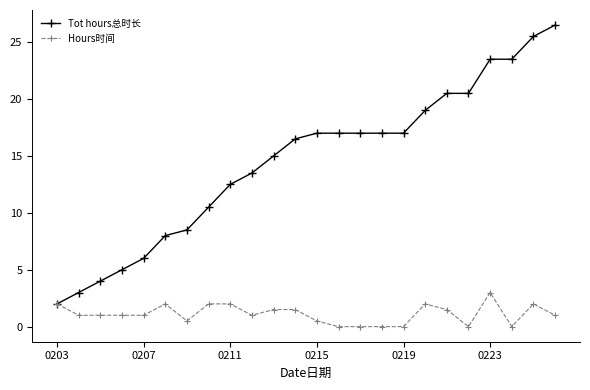

List the series in order of their overall mean, highest first.

Tot hours总时长, Hours时间